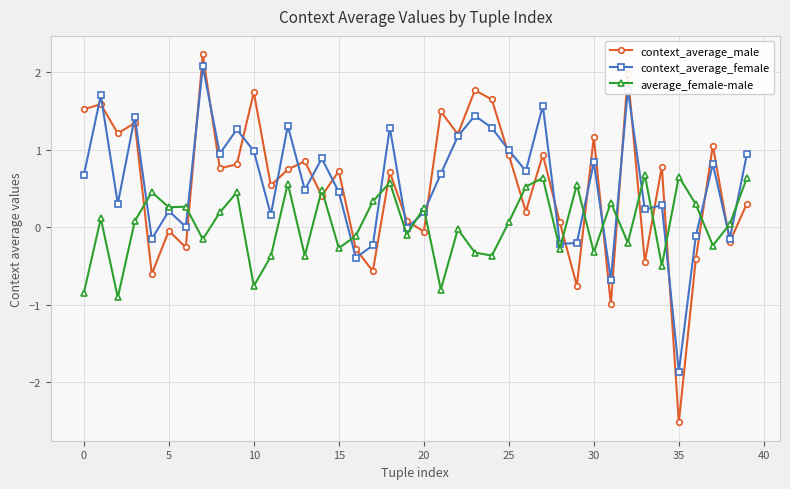

True or false: context_average_male and average_female-male cross at least once.

True